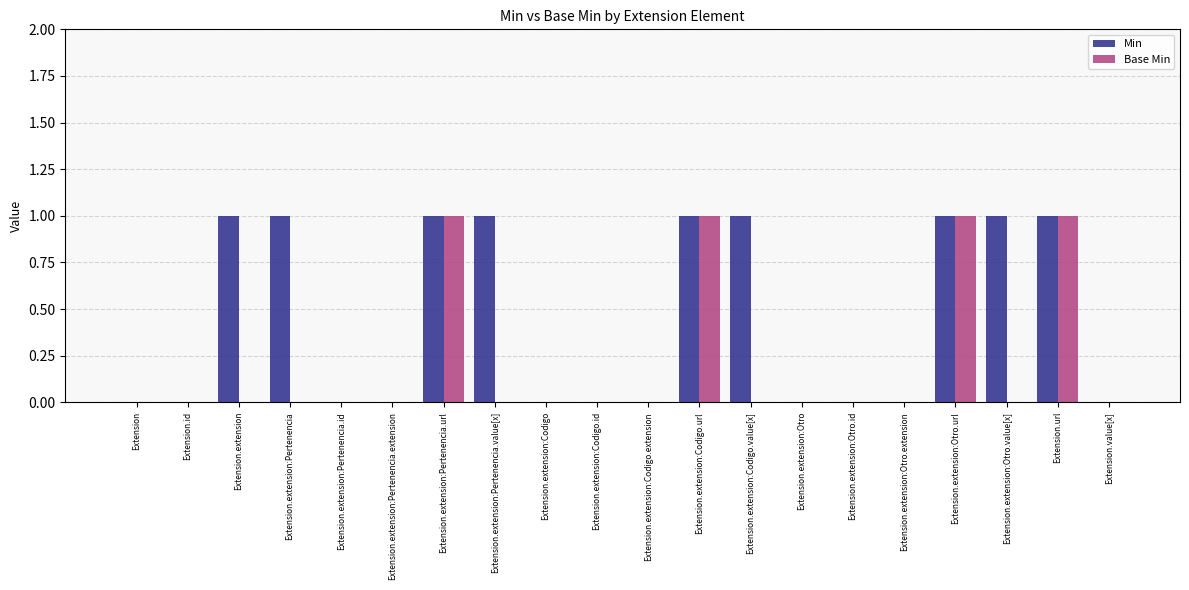

What are all the series names shown in the legend?

Min, Base Min